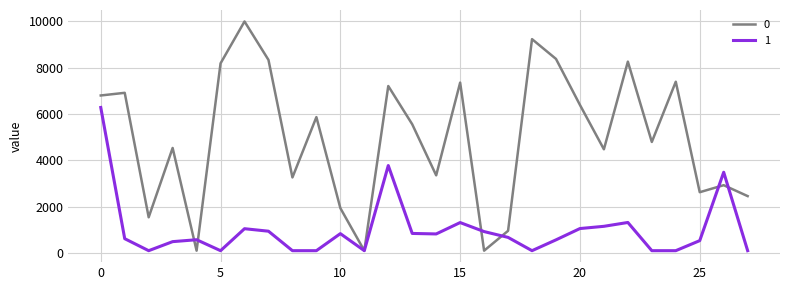

Rank the series by their average value, from highest to lowest.

0, 1